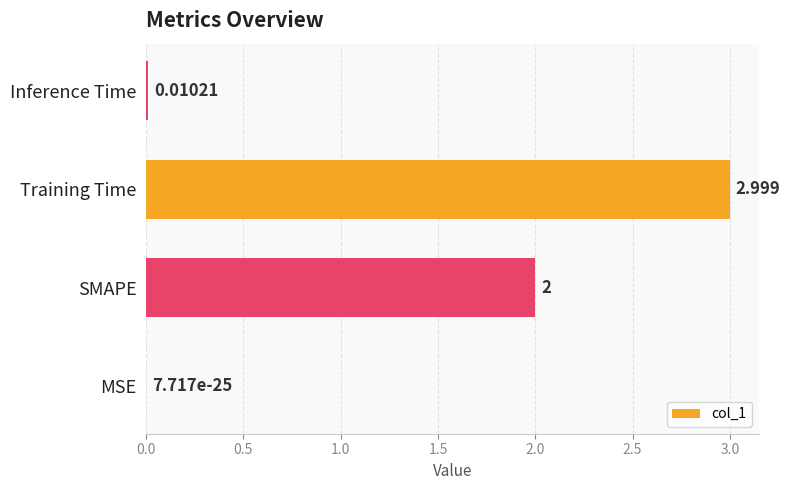

At which category does the chart reach its peak across all series?

Training Time